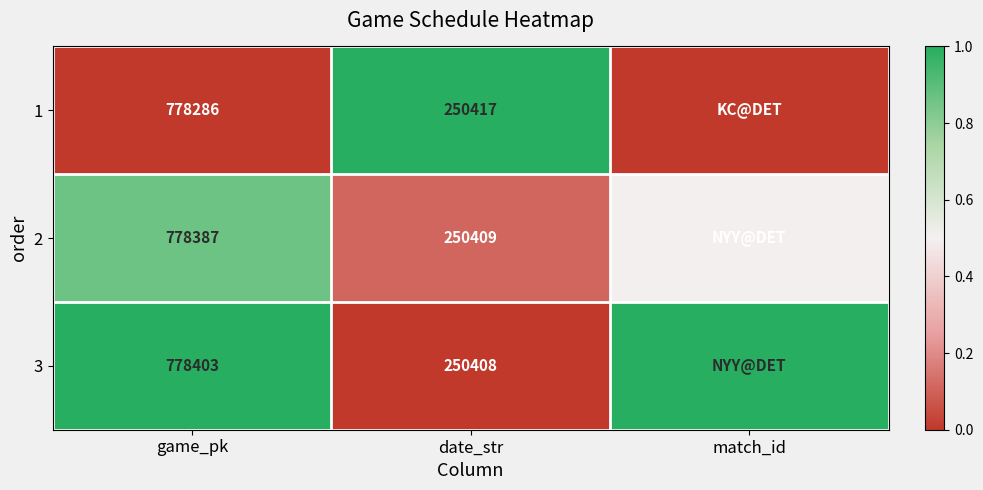

What is the sum of the 3 values at date_str and game_pk?

1028811.0